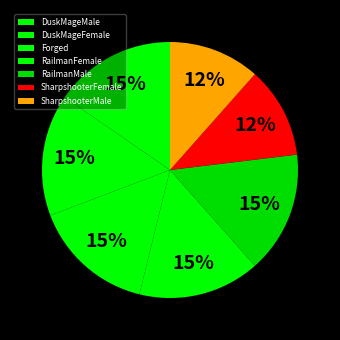

Is there any slice that represents more than half of the pie?

No